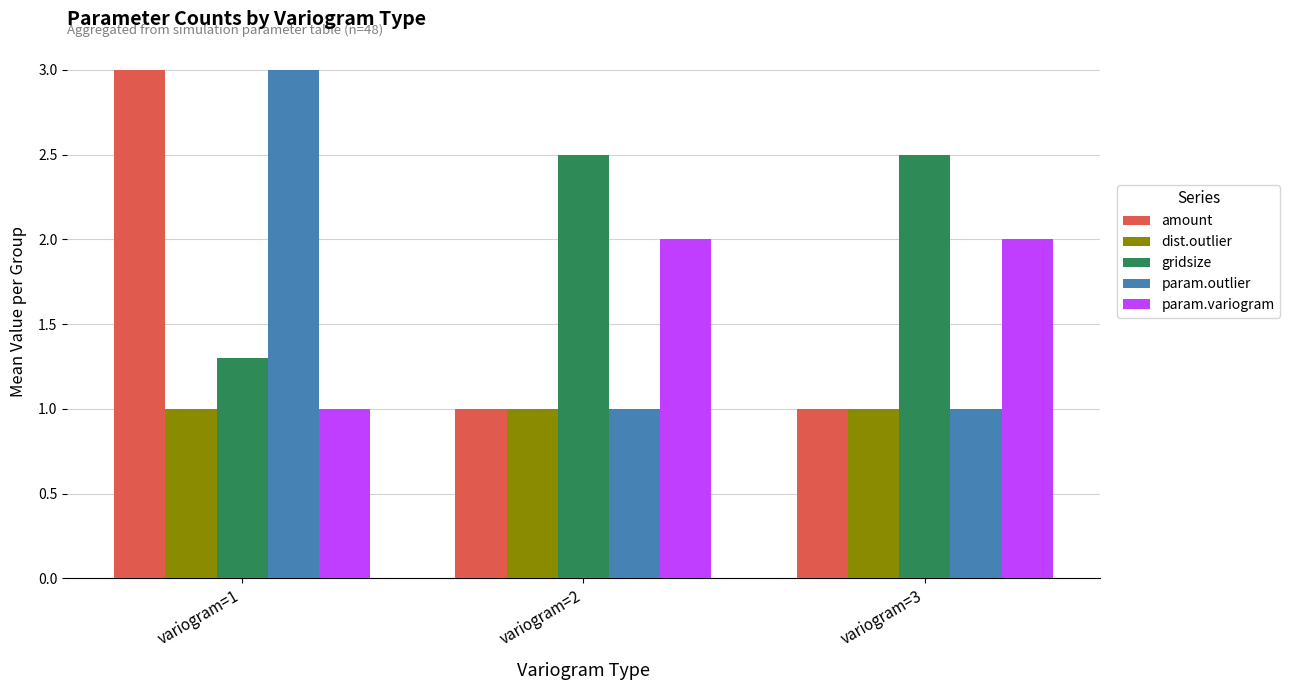

Which label corresponds to the largest value in the chart?

variogram=1